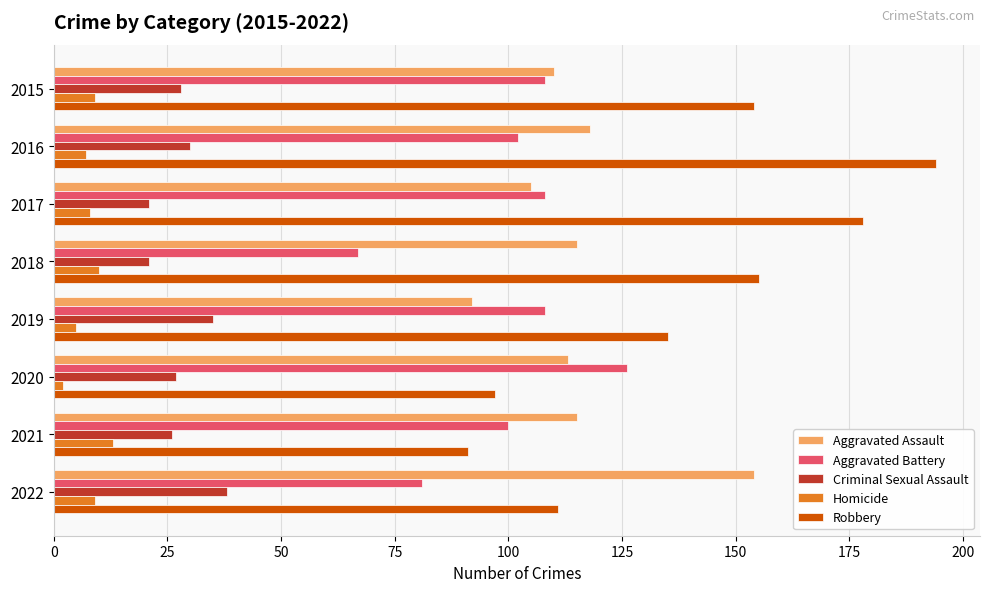

Which series has the largest total across all categories?

Robbery